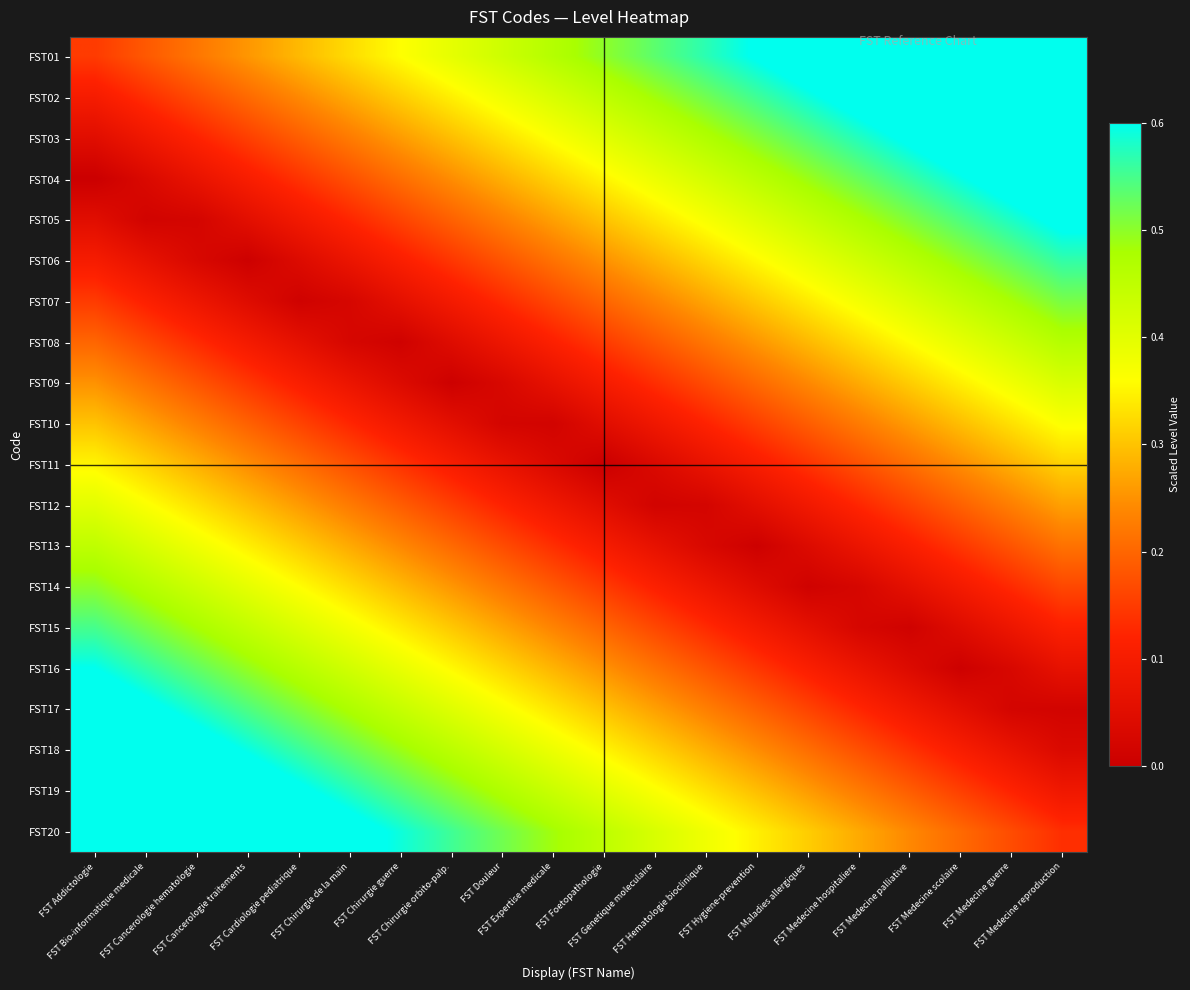

List the series in order of their peak value, highest first.

FST01, FST20, FST02, FST19, FST03, FST18, FST04, FST17, FST05, FST16, FST06, FST15, FST07, FST14, FST08, FST13, FST09, FST12, FST10, FST11